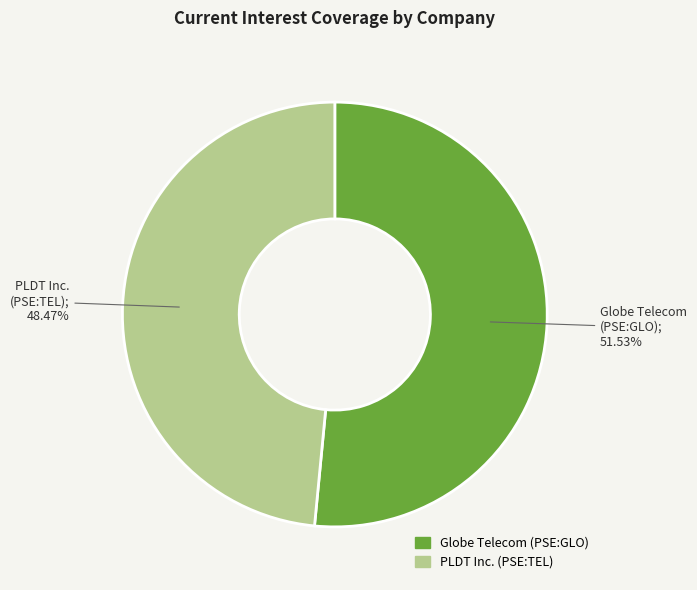

Is there any slice that represents more than half of the pie?

Yes